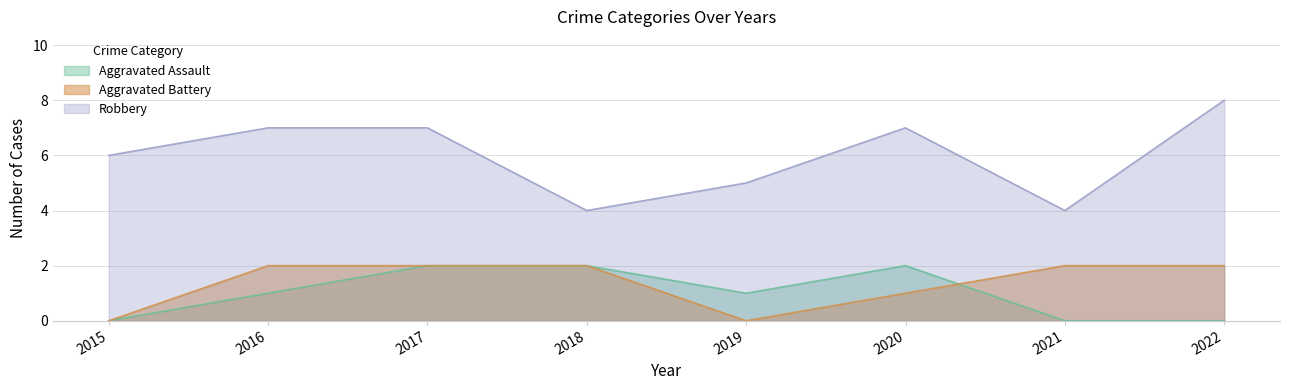

How many interior local peaks does the Aggravated Assault series have?

1